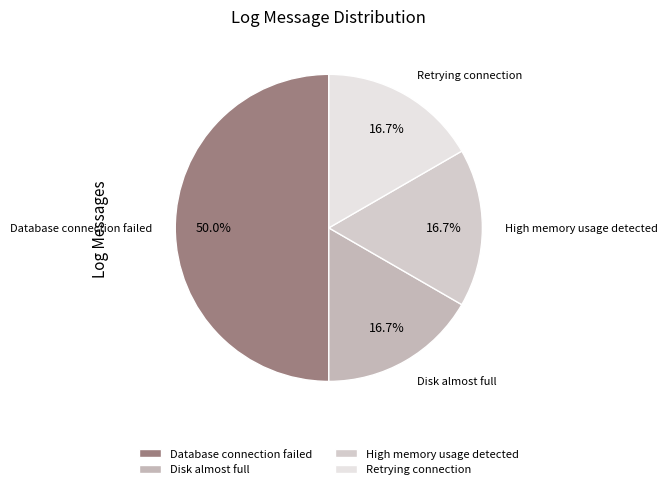

To the nearest percent, what is the average slice percentage?

25%